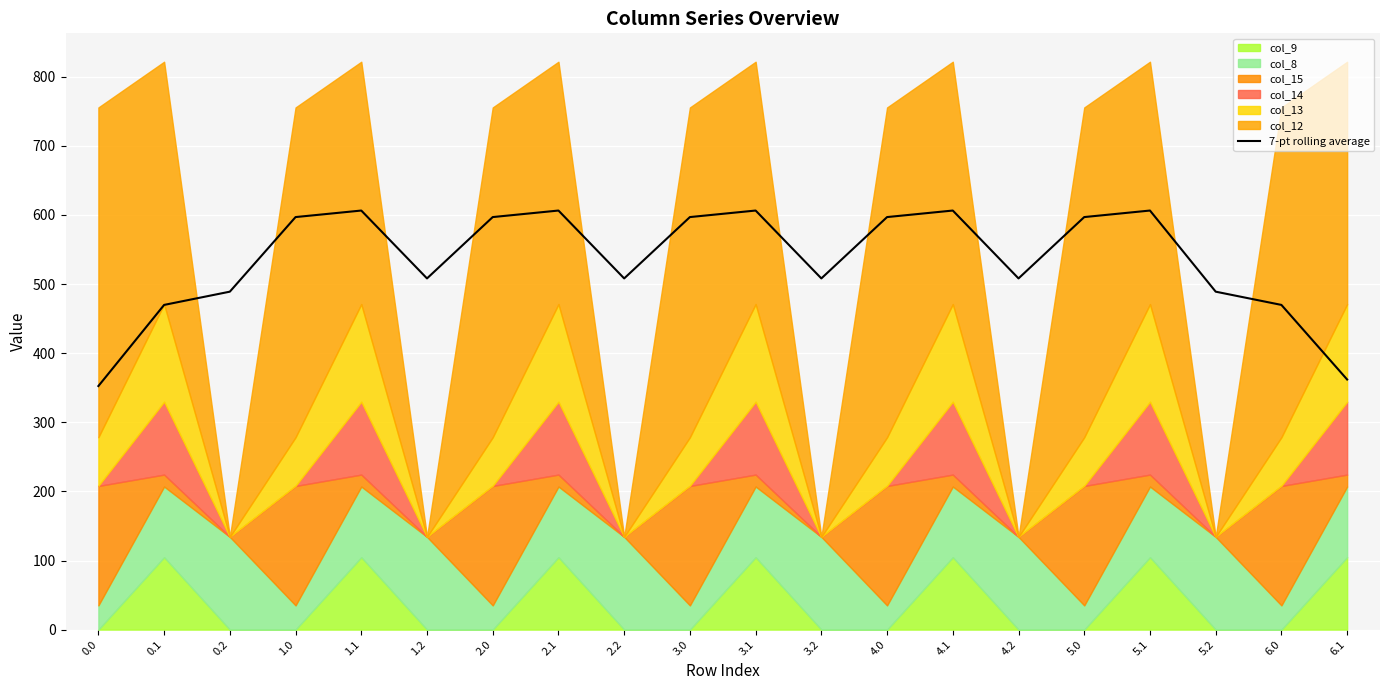

What is the ratio of the value at 5.1 to the value at 1.0?

1.0